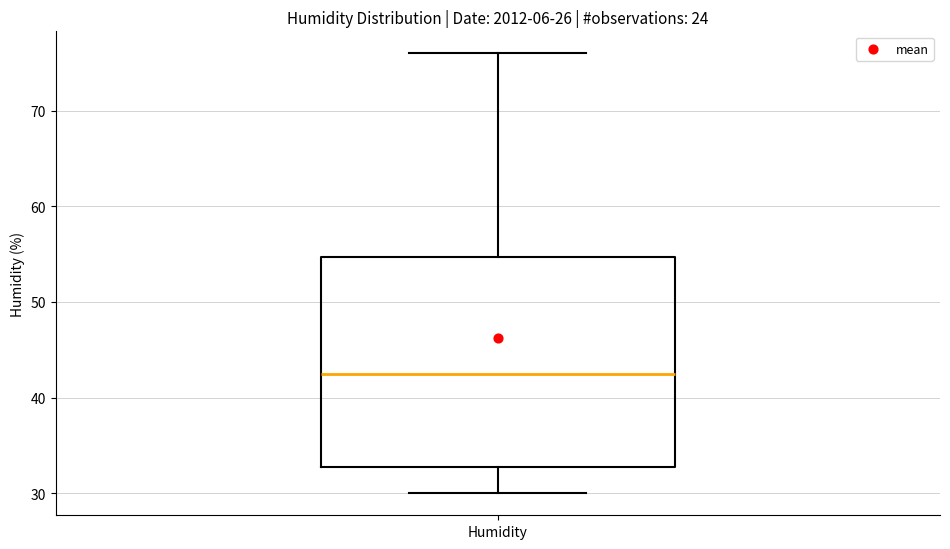

Where is the lower edge of the box for Humidity on the y-axis? The values are not printed on the chart, so give them approximately, as read against the axis.

33